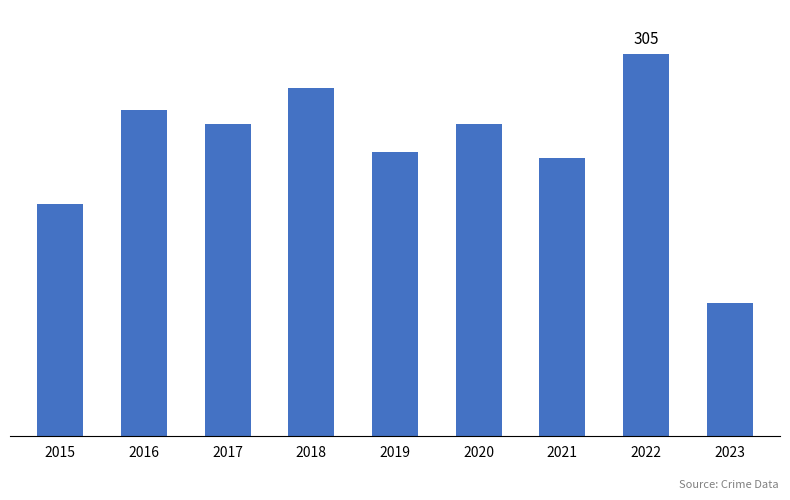

Reading left to right, list all the values displayed in this chart.

2015=185	2016=260	2017=249	2018=278	2019=227	2020=249	2021=222	2022=305	2023=106